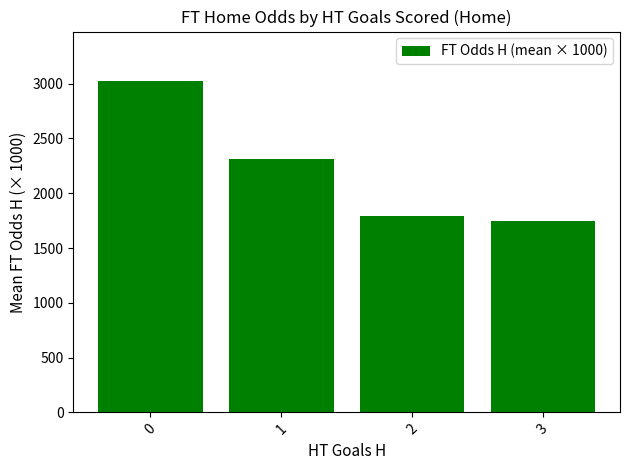

The chart shows a value of 1792.9 at 2. True or false?

True